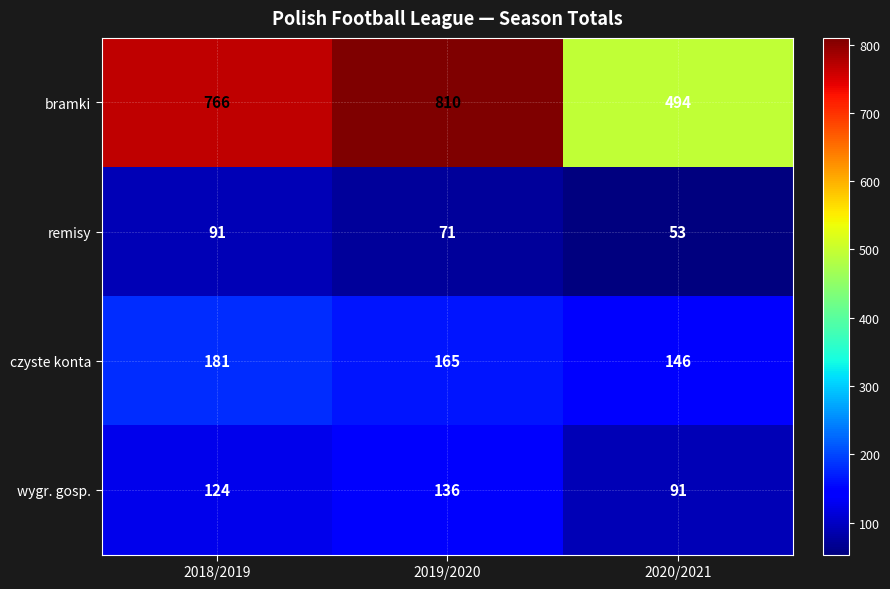

What is the sum of the czyste konta values at 2019/2020 and 2020/2021?

311